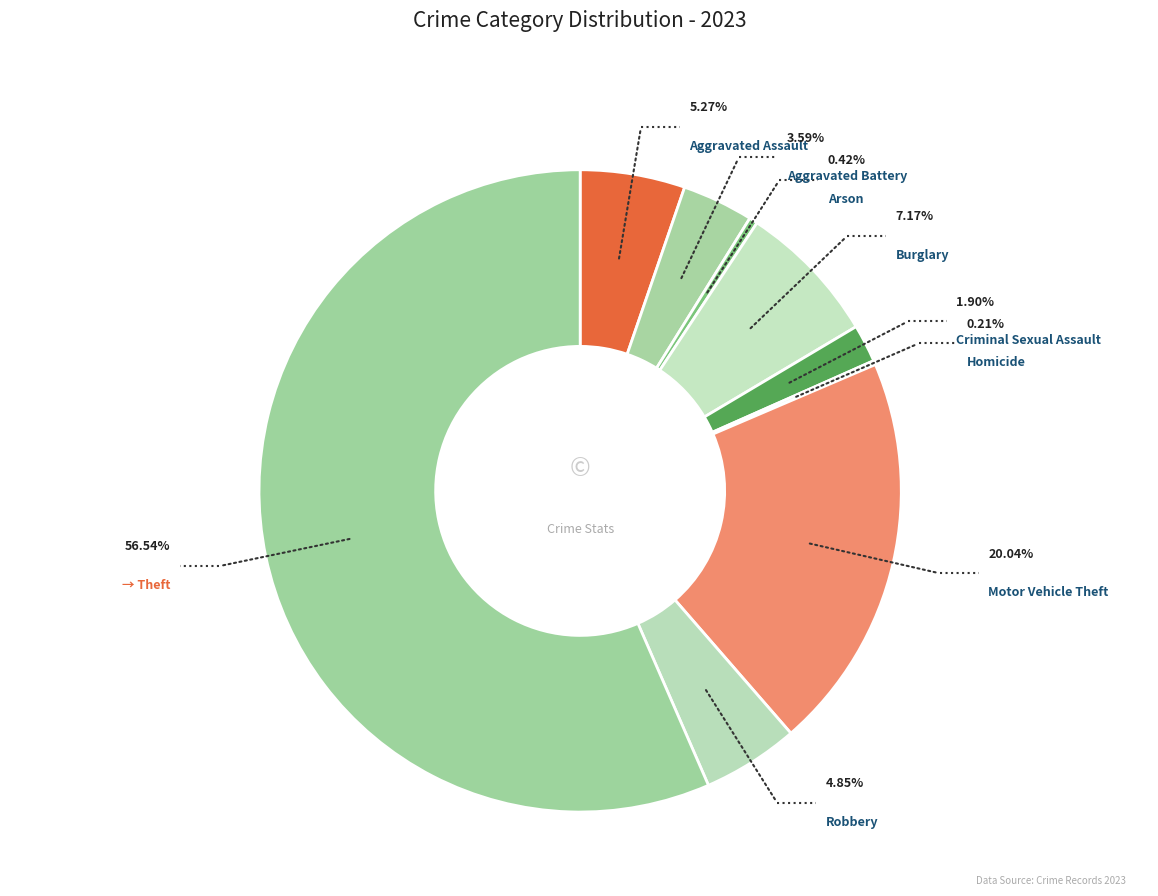

How many slices are in this pie chart?

9